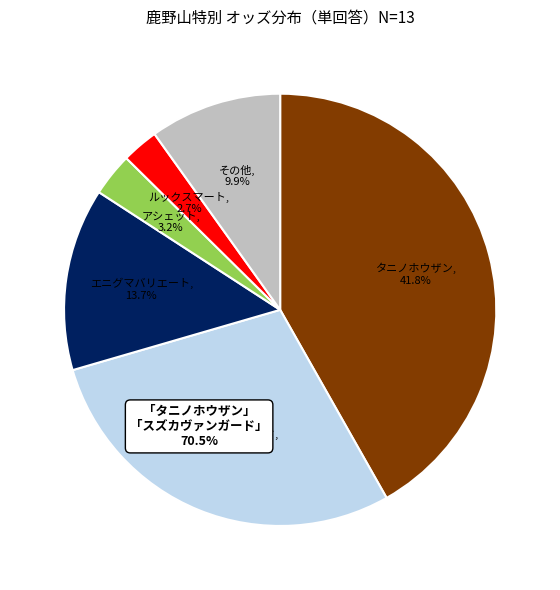

What is the largest slice in the pie chart?

タニノホウザン